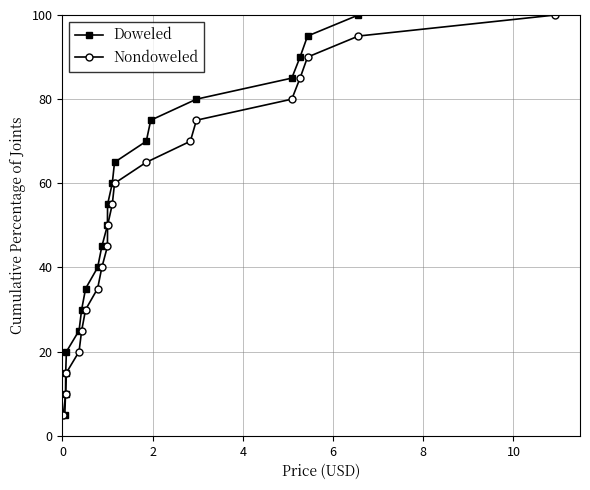

True or false: Doweled has more than 2 points higher than both neighbors.

False